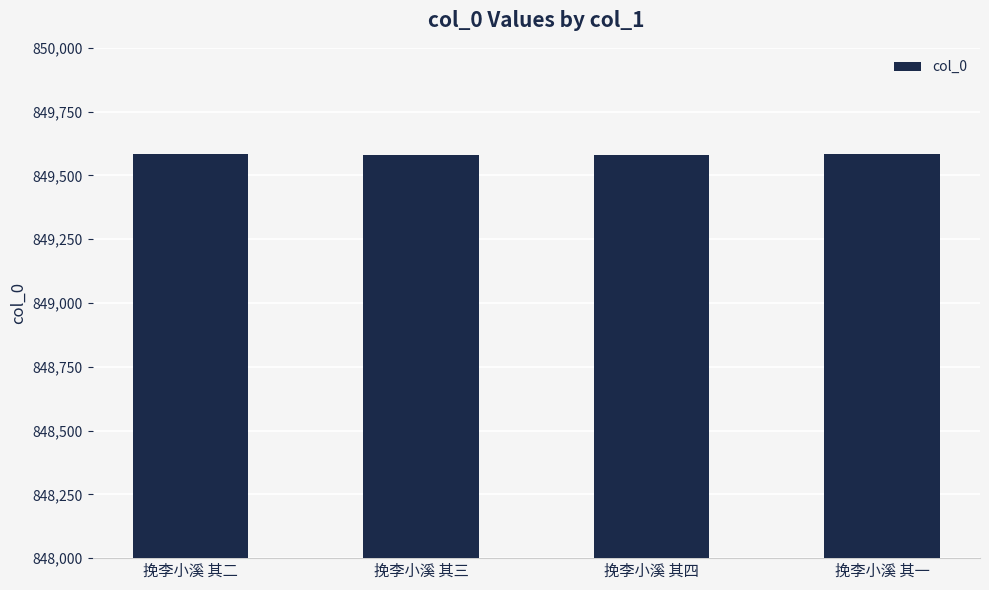

How many values are below 849582?

2